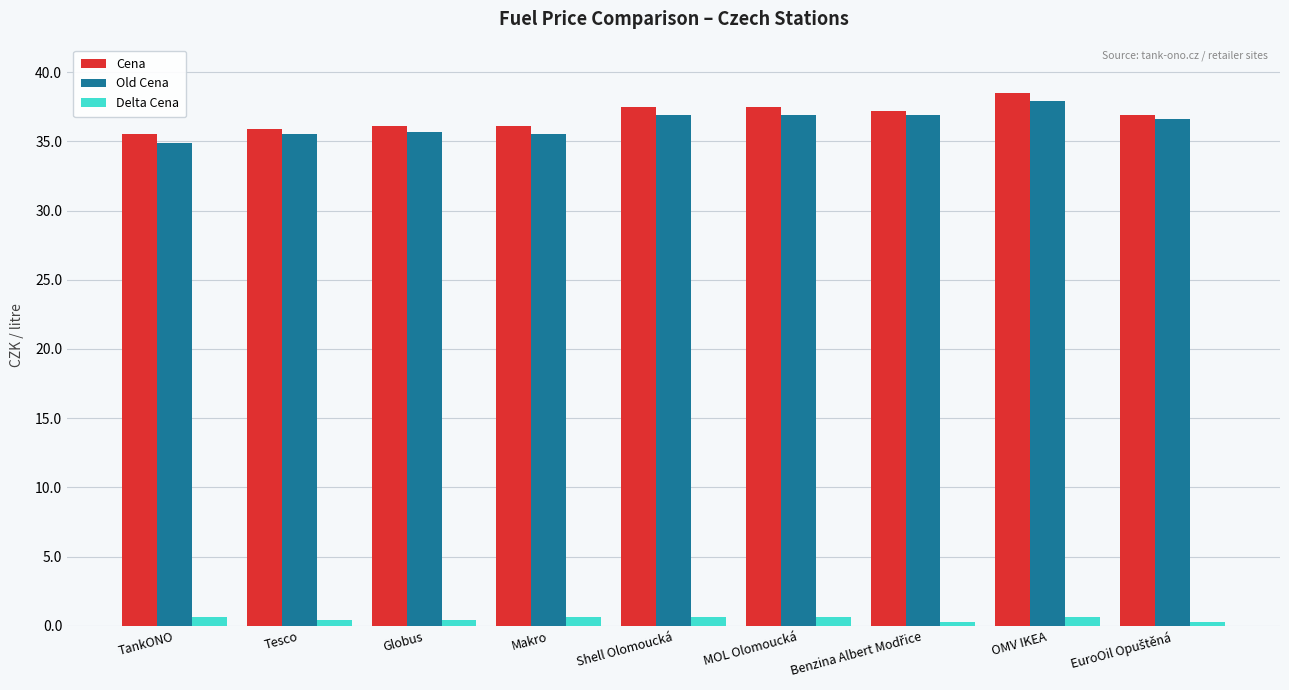

List the series in order of their peak value, lowest first.

Delta Cena, Old Cena, Cena